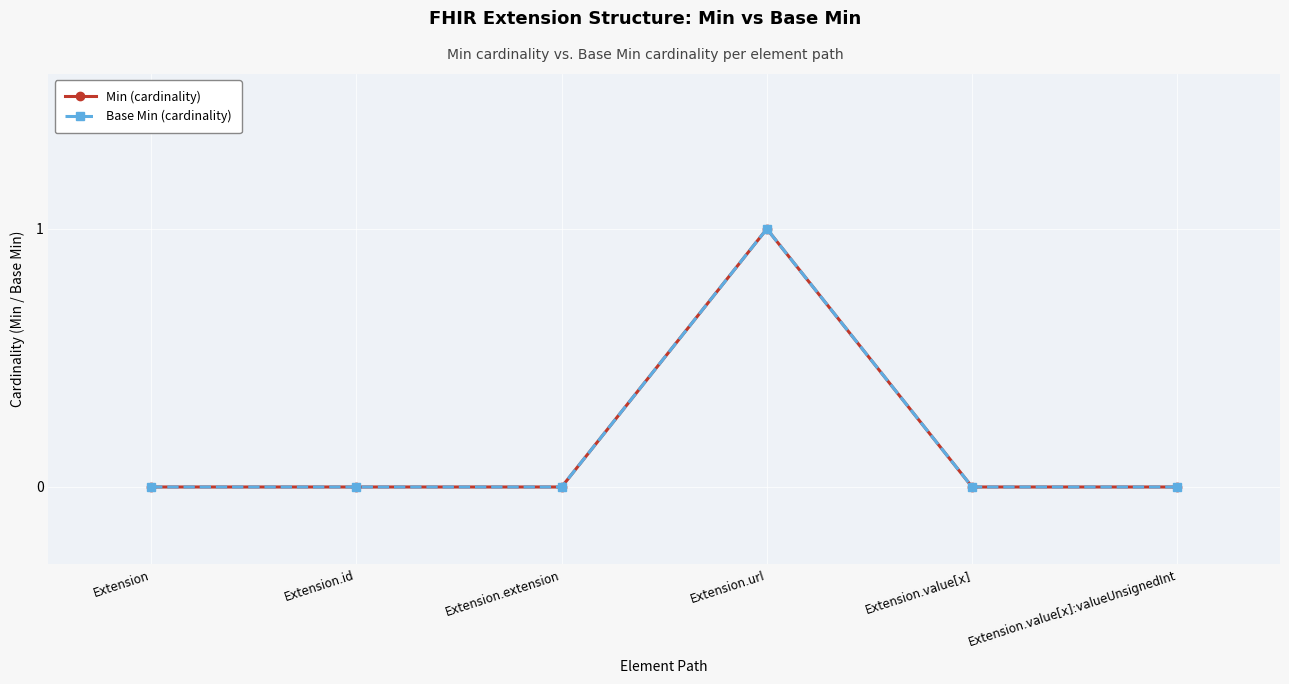

True or false: Min has more than 0 interior local peaks.

True